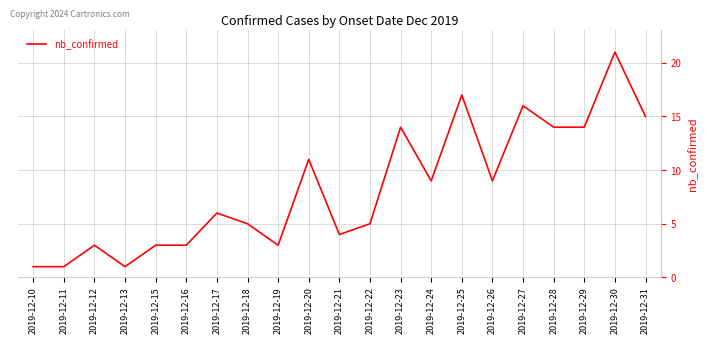

Does the chart display data point markers on the line(s)?

No